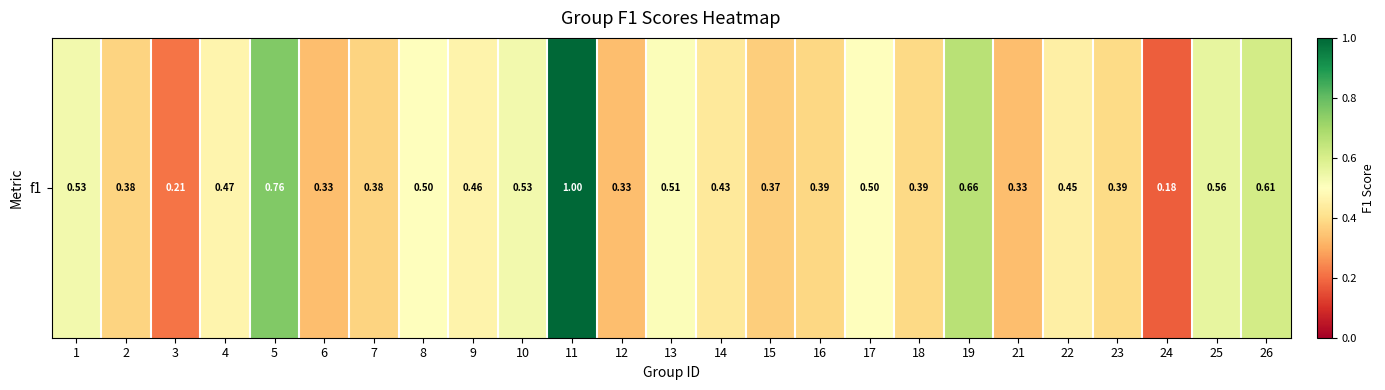

Reading right to left, what are all the values shown in this chart?

0.6	0.6	0.2	0.4	0.5	0.3	0.7	0.4	0.5	0.4	0.4	0.4	0.5	0.3	1.0	0.5	0.5	0.5	0.4	0.3	0.8	0.5	0.2	0.4	0.5